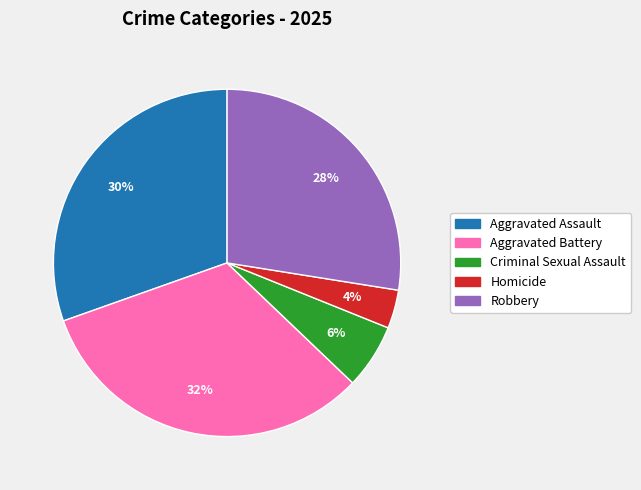

How many segments does this pie chart have?

5